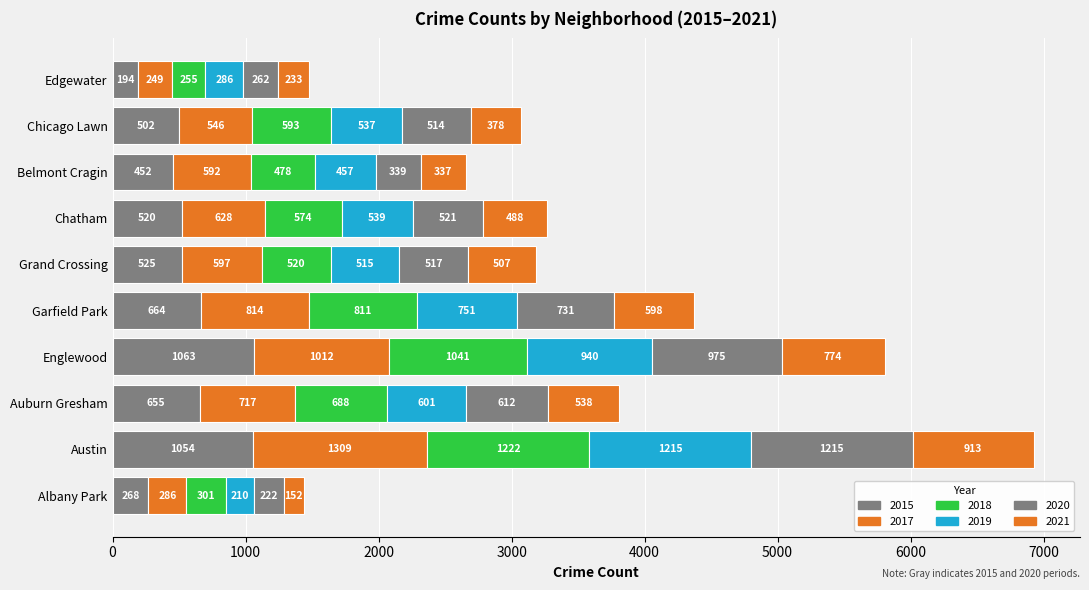

What is the difference between the second highest and second lowest values in the 2018 series?

740